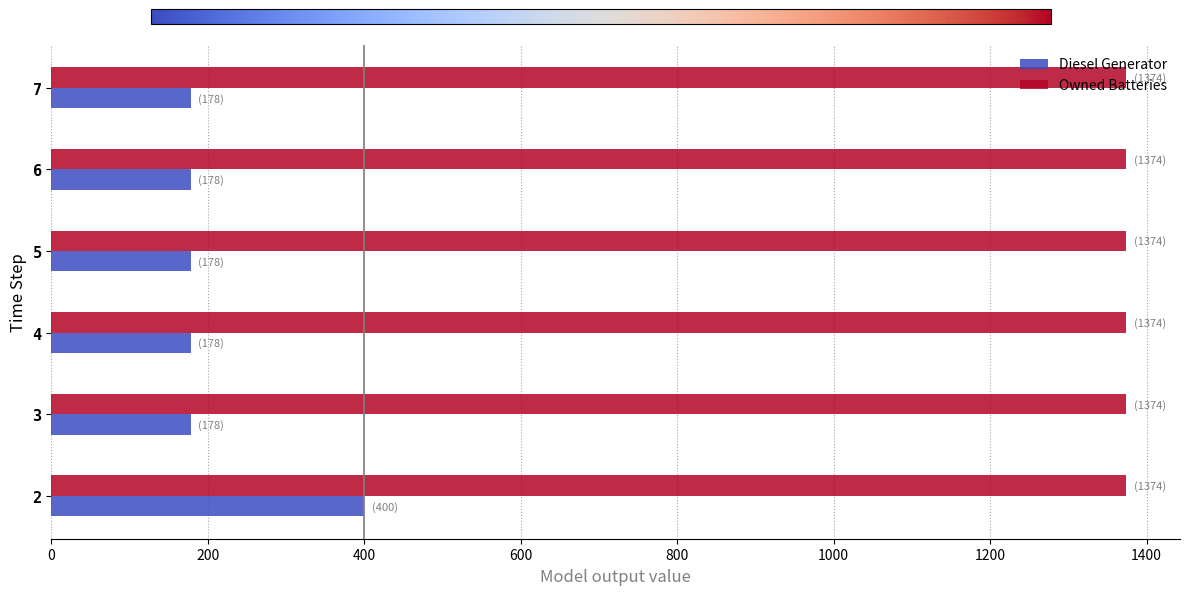

At how many categories does at least one series exceed 282?

6